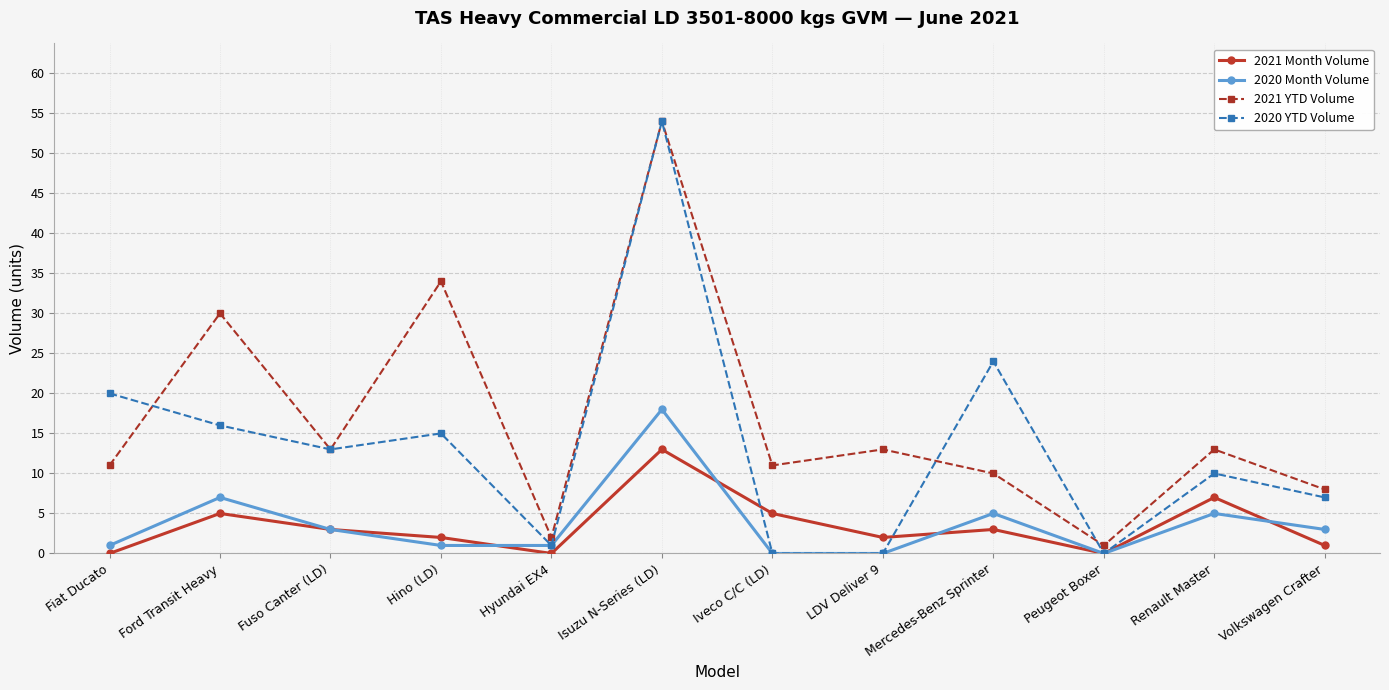

What is the spread (max minus min) of values at Hyundai EX4?

2